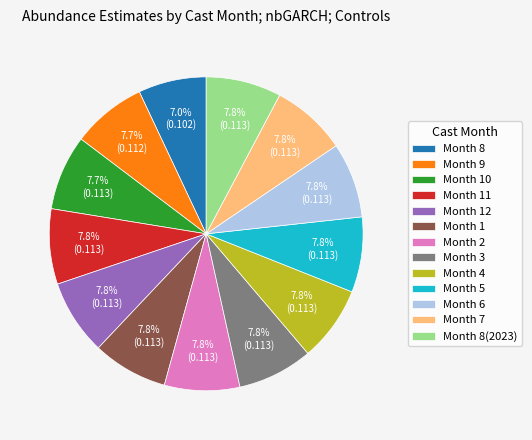

How many slices are in this pie chart?

13